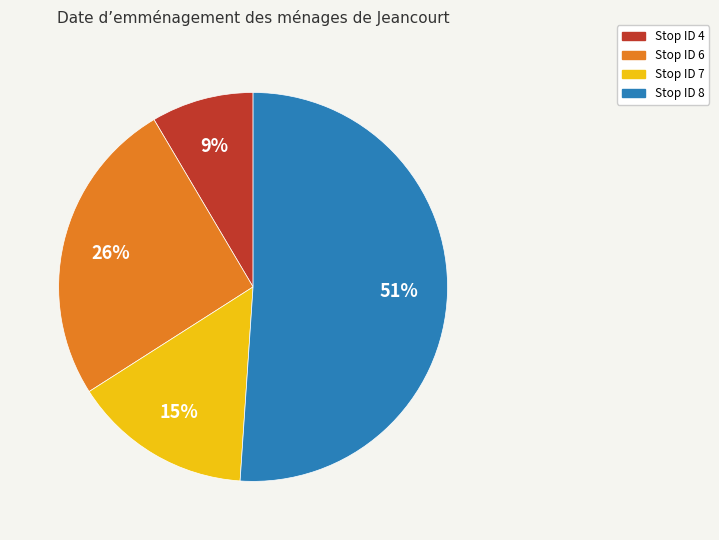

Is the sum of Stop ID 6 and Stop ID 8 greater than half?

Yes